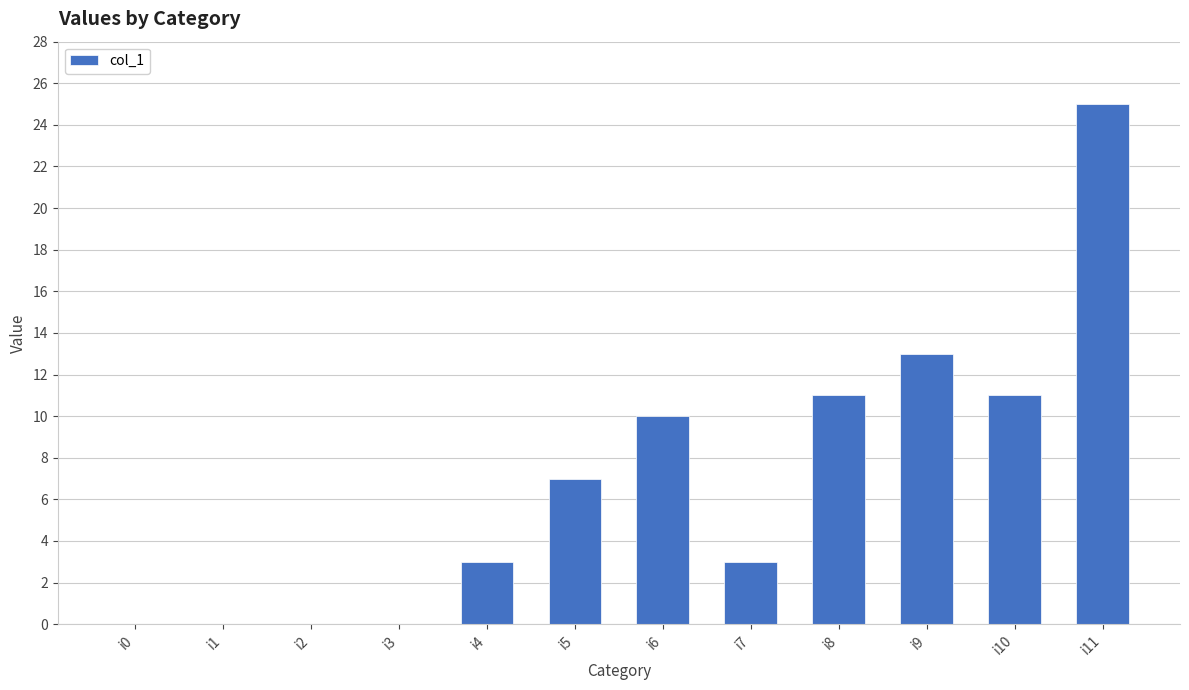

Between i6 and i2, which is larger?

i6